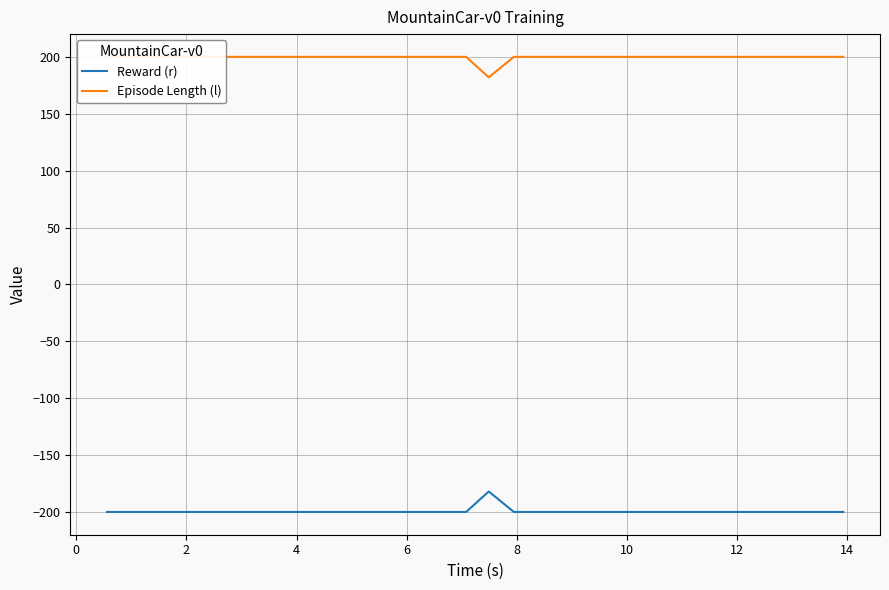

What is the highest value of the Reward (r) series?

-182